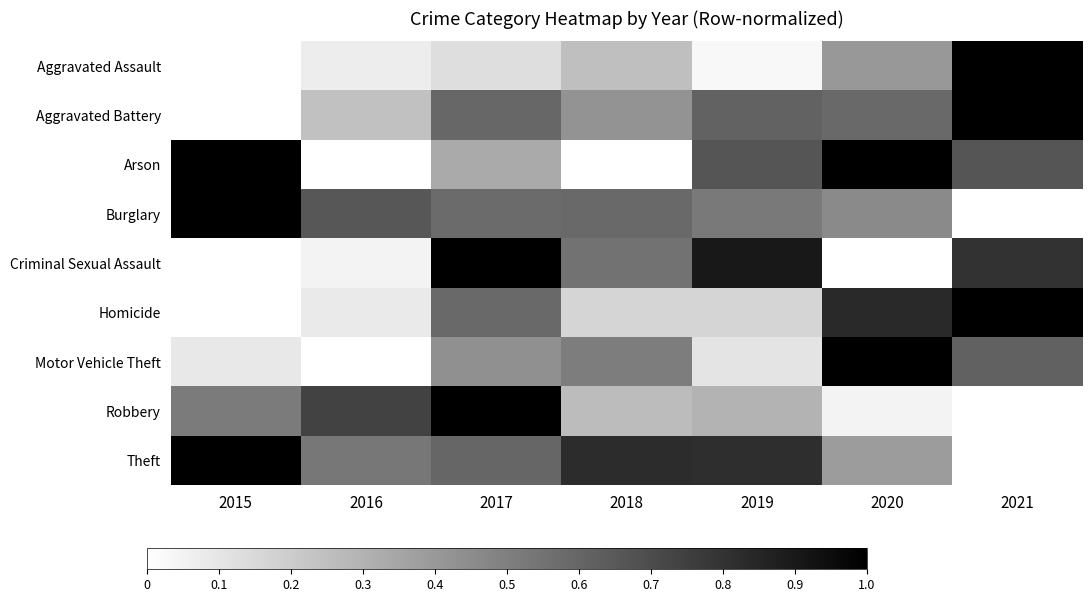

Which series has the largest total across all categories?

Theft